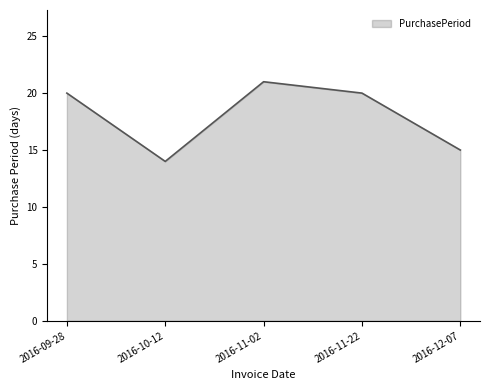

At which label is the value closest to 17?

2016-12-07